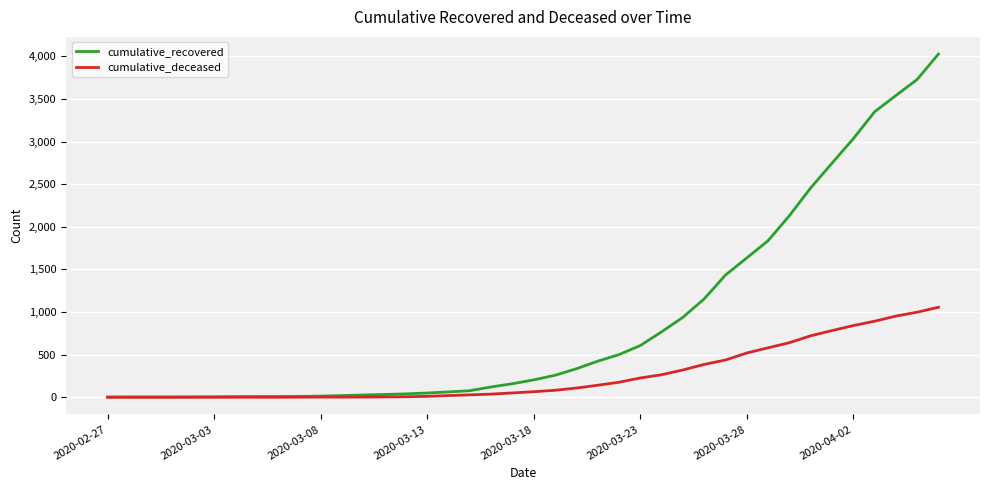

What is the difference between the maximum and minimum values in the cumulative_deceased series?

1056